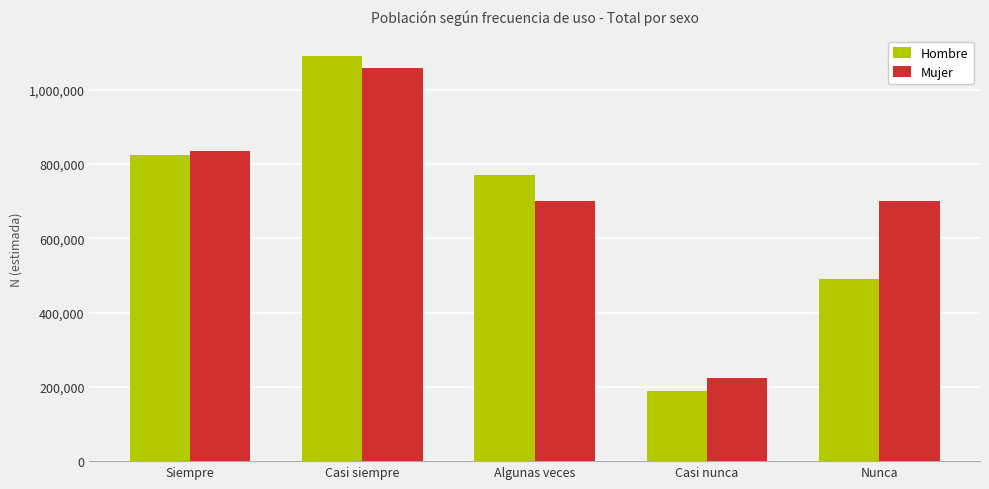

Between Siempre and Nunca, which series saw the biggest shift?

Hombre